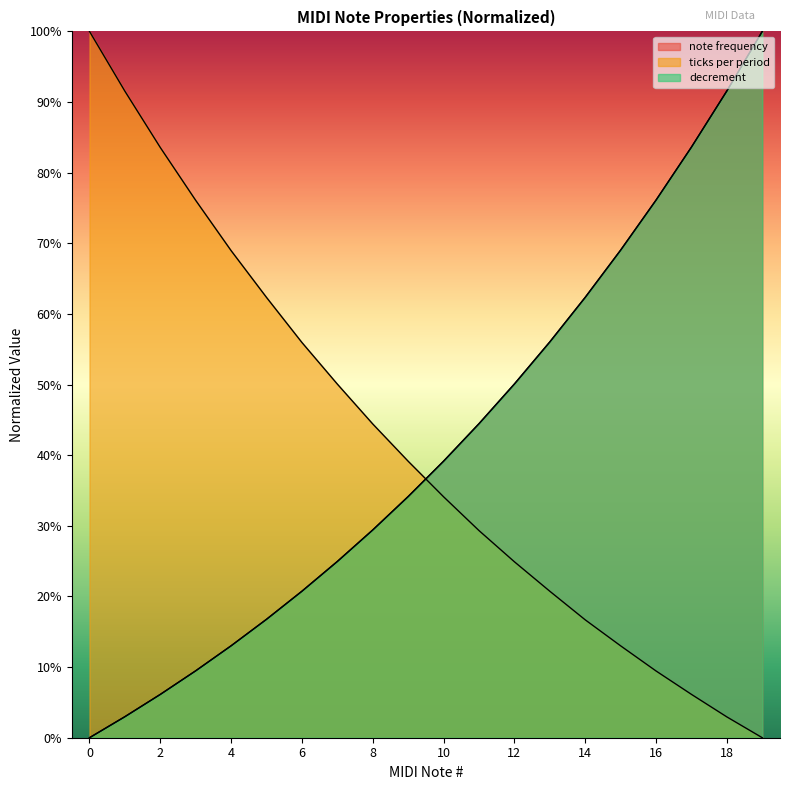

Which series has the largest total across all categories?

note frequency